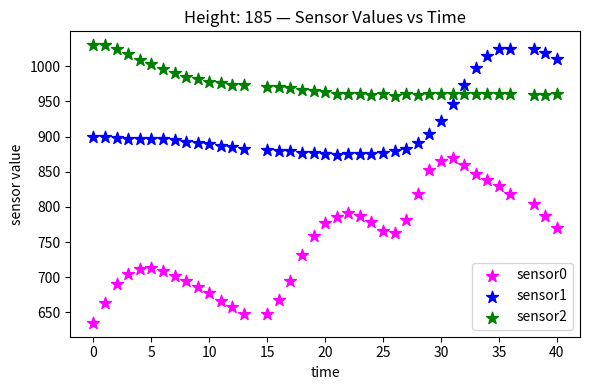

Across all data points, what is the range of Y values (max minus min)?

395